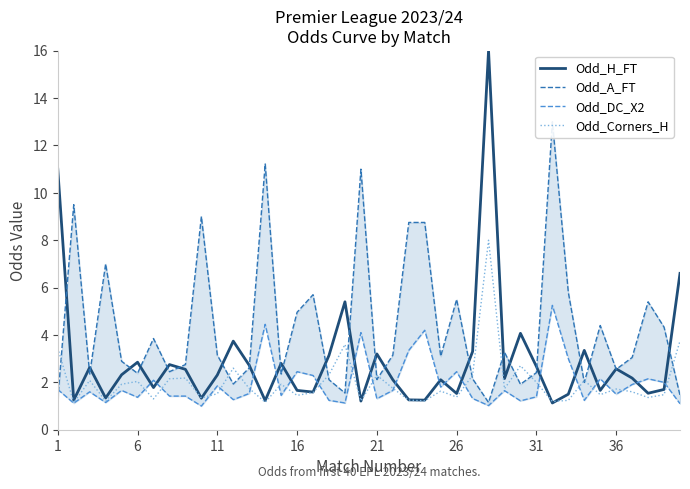

What is the minimum value for Odd_Corners_H?

1.1